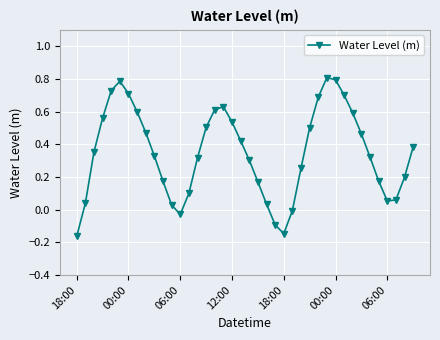

What is the difference between the maximum and minimum values?

1.0